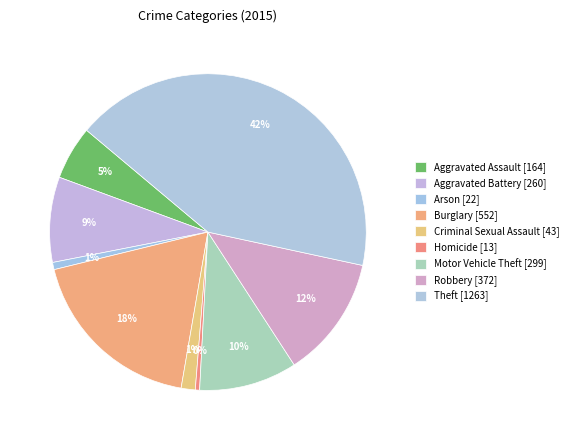

How many slices are in this pie chart?

9